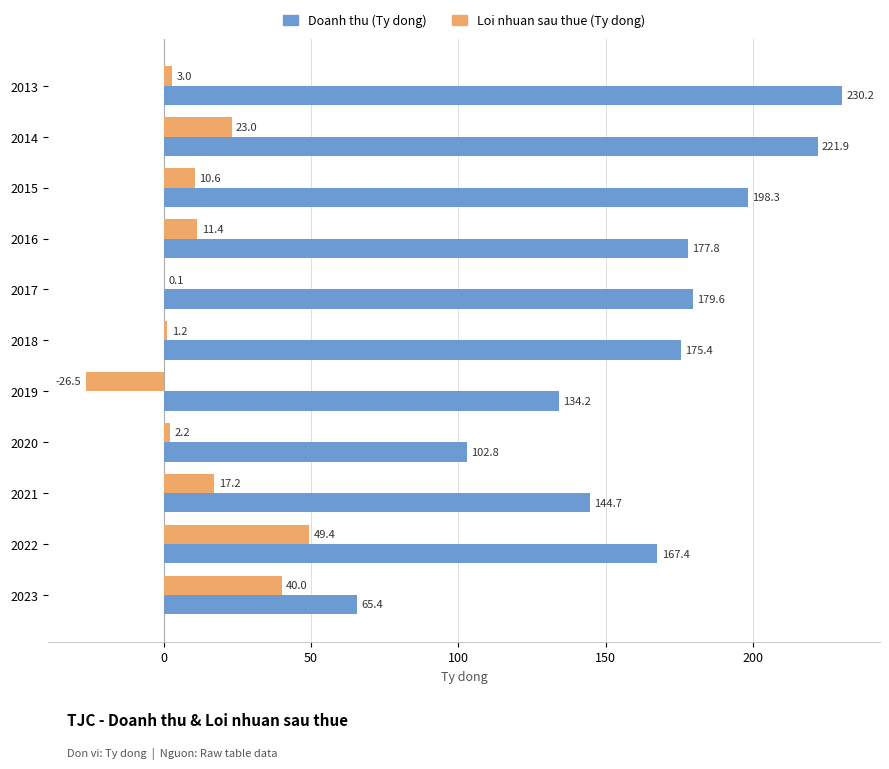

What are all the series names shown in the legend?

Doanh thu (Ty dong), Loi nhuan sau thue (Ty dong)